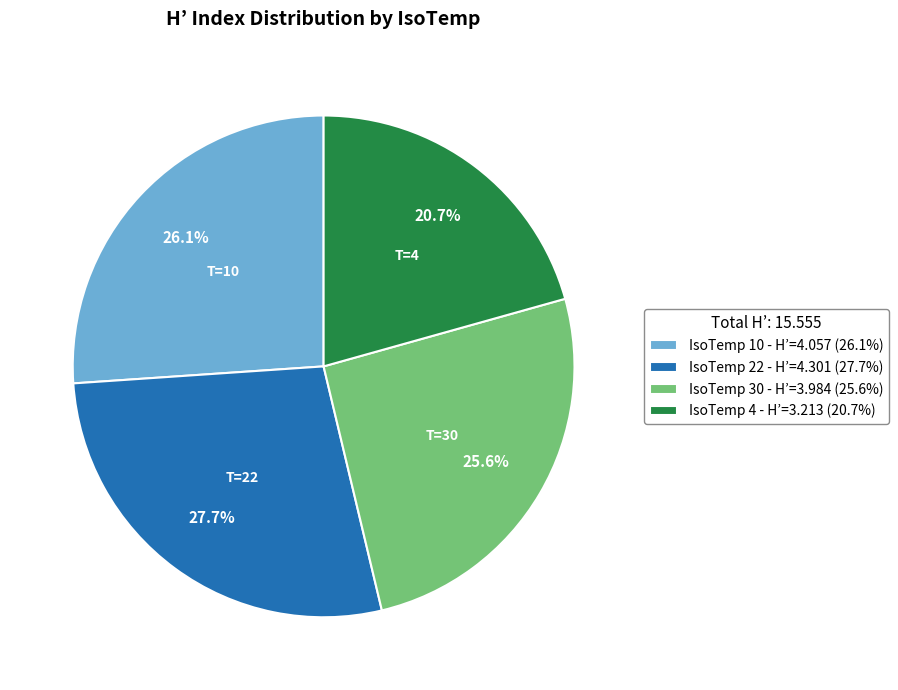

Which has a higher value, IsoTemp 30 - H’=3.984 (25.6%) or IsoTemp 22 - H’=4.301 (27.7%)?

IsoTemp 22 - H’=4.301 (27.7%)